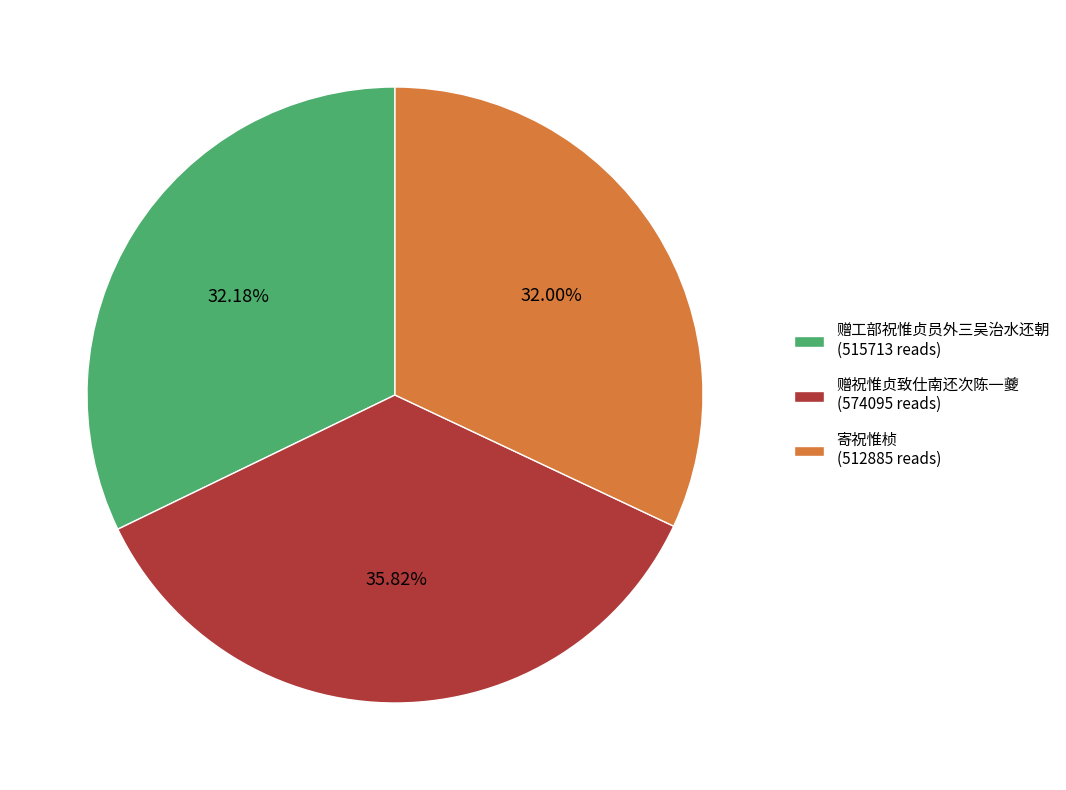

What percentage is NOT represented by 寄祝惟桢?

68.0%